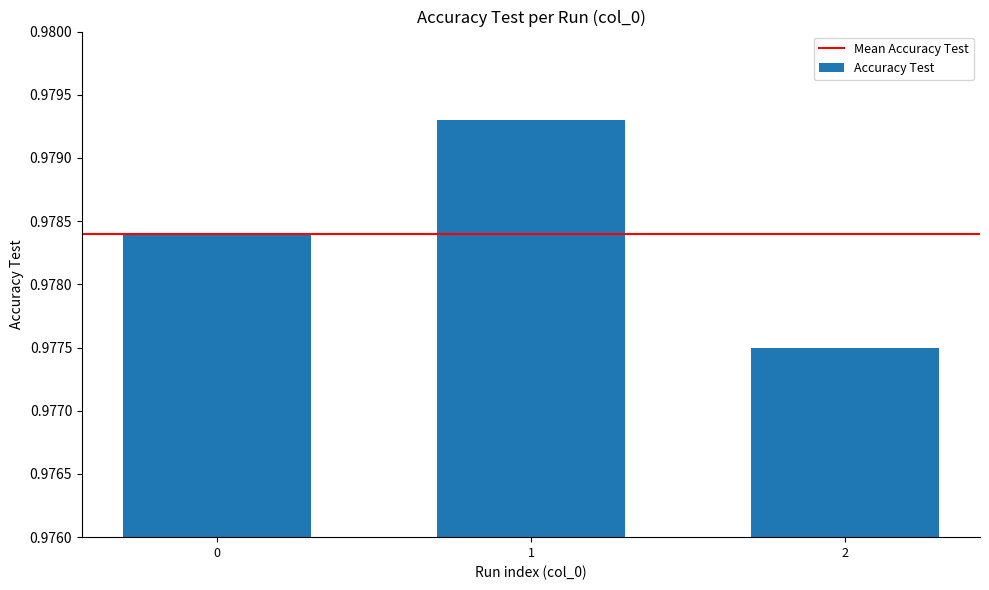

Between 1 and 0, which is larger?

1